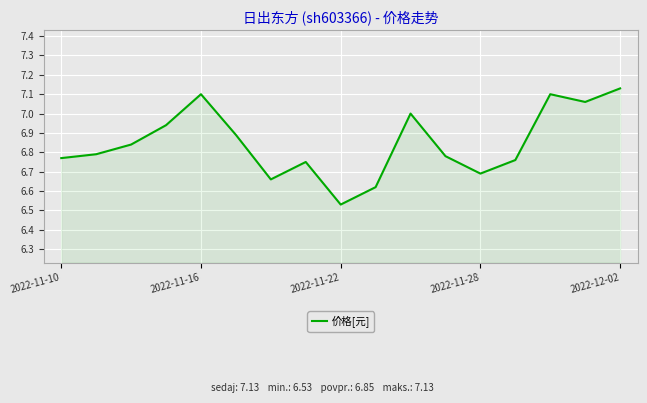

Count the number of data series in this chart.

1